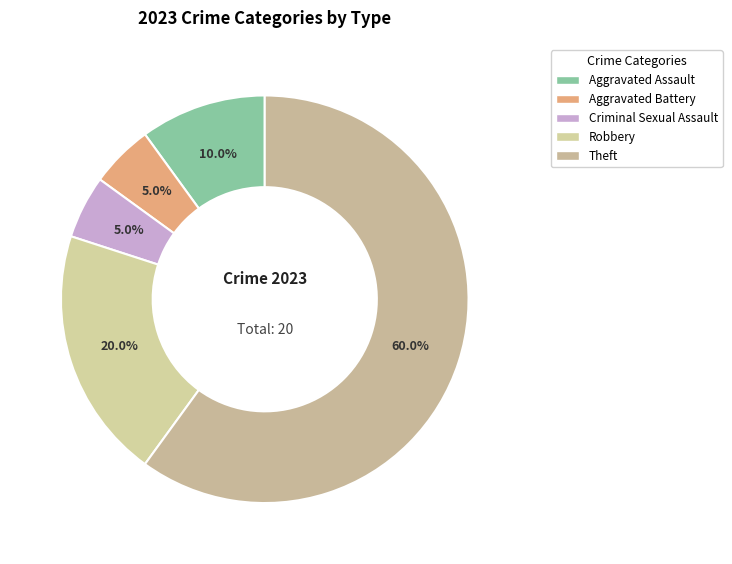

How many segments does this pie chart have?

5